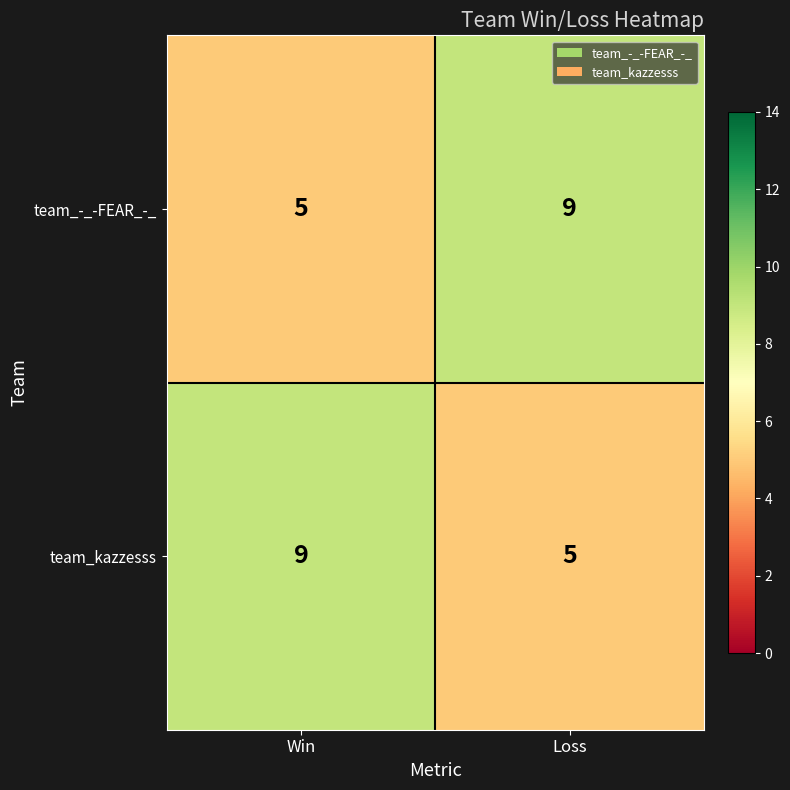

What is the difference between the maximum and minimum values in the team_-_-FEAR_-_ series?

4